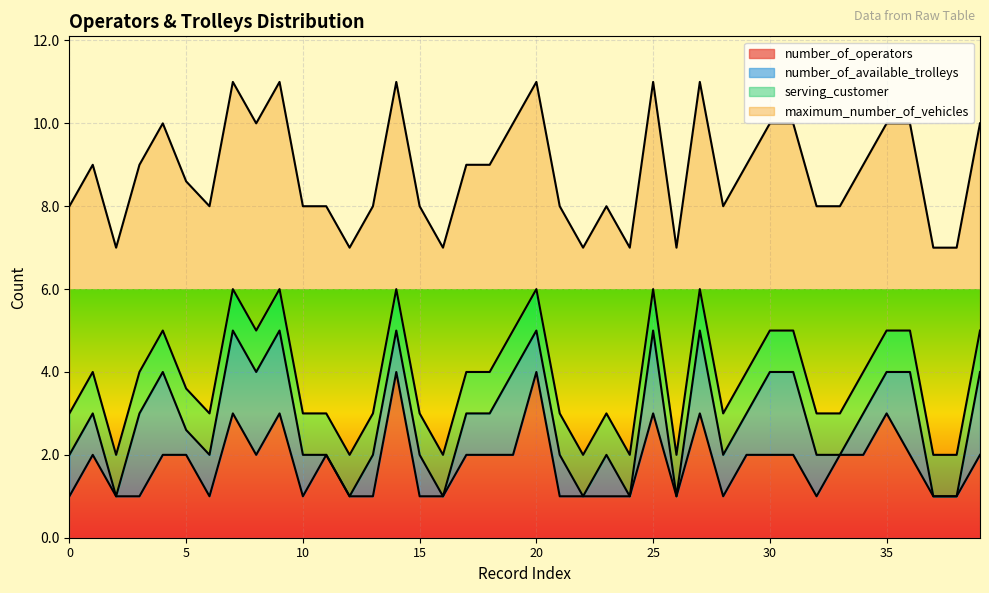

Which series changed the most between 16 and 31?

number_of_available_trolleys